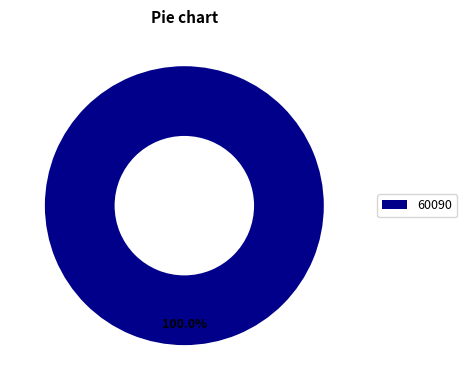

Which slice represents more than half of the pie?

60090